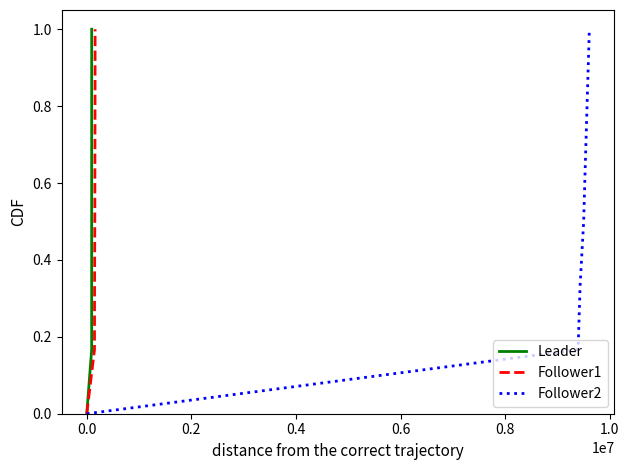

What is the highest value of the Leader series?

1.0